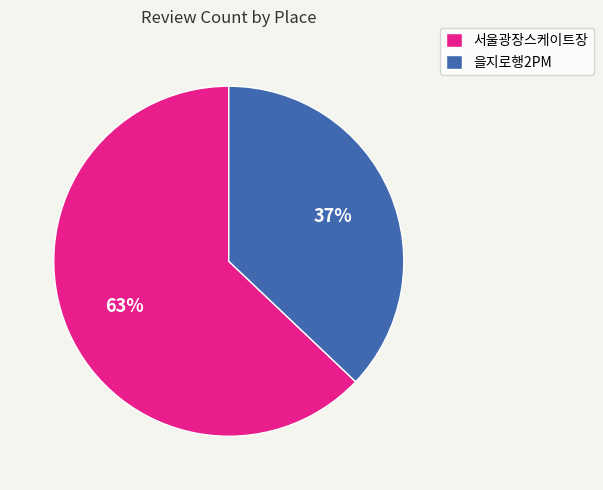

Which category accounts for the majority?

서울광장스케이트장